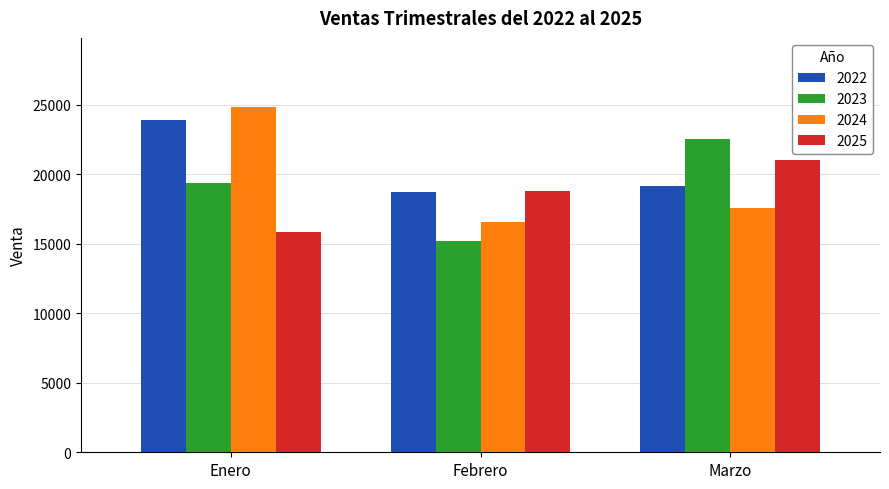

What is the greatest value displayed?

24838